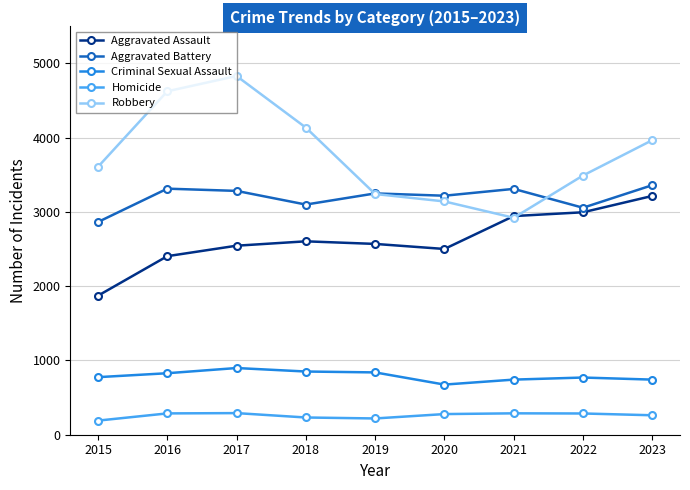

Is it true that Aggravated Assault equals 2995 at 2022?

True